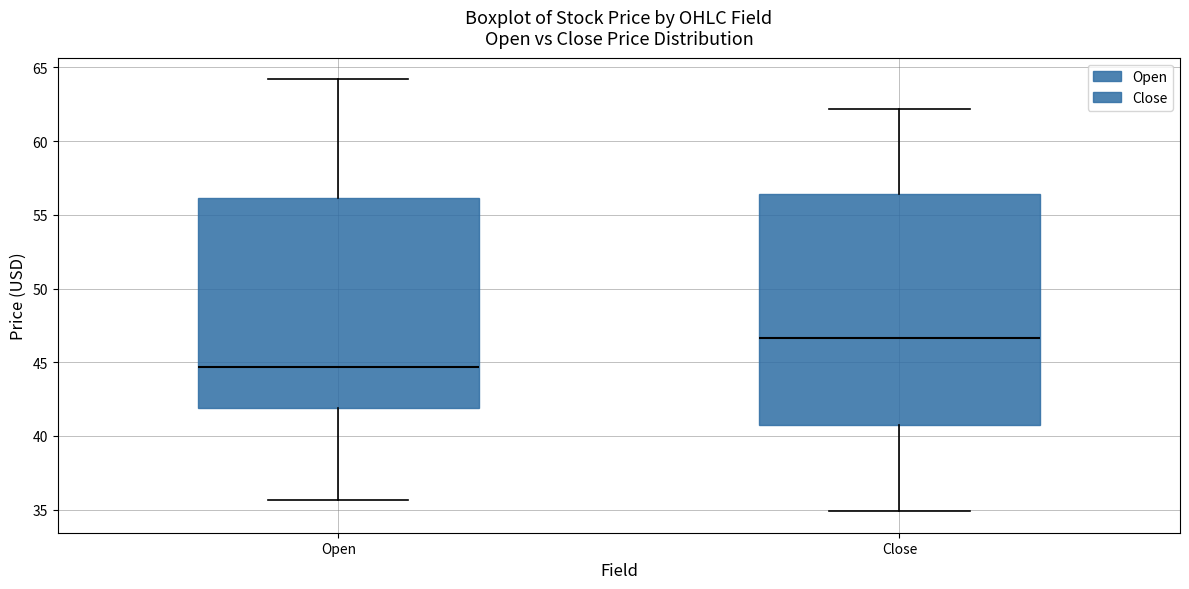

Comparing the boxes themselves (not the whiskers), which one is the tallest?

Close